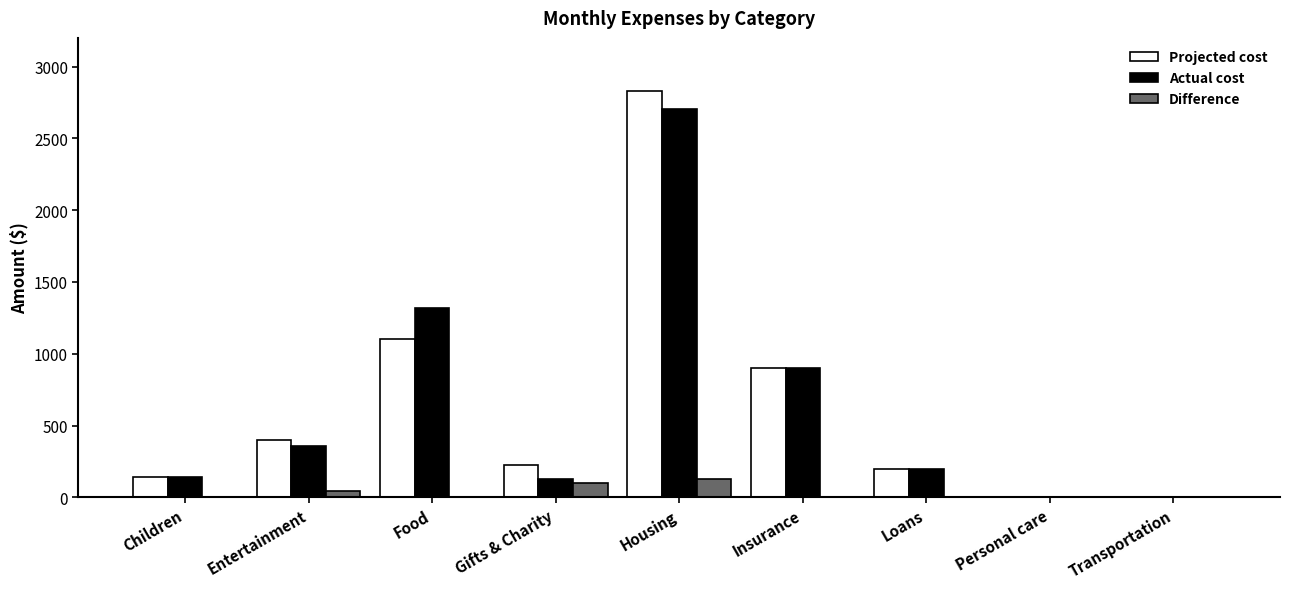

What is the maximum value for Difference?

128